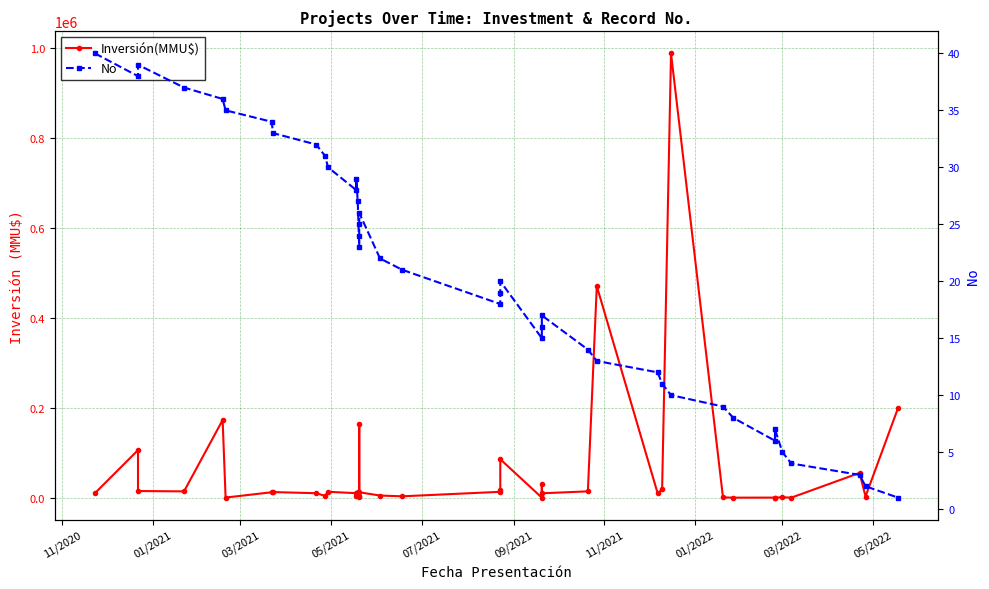

What is the maximum value shown in the chart?

987000